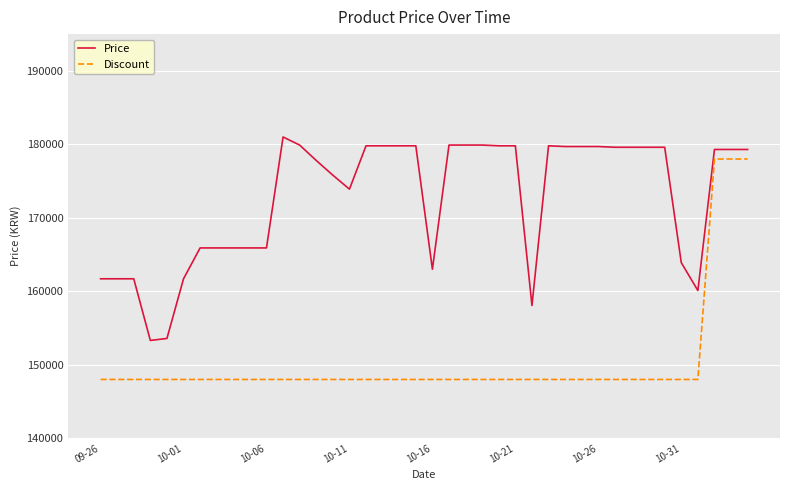

What is the lowest value of the Price series?

153310